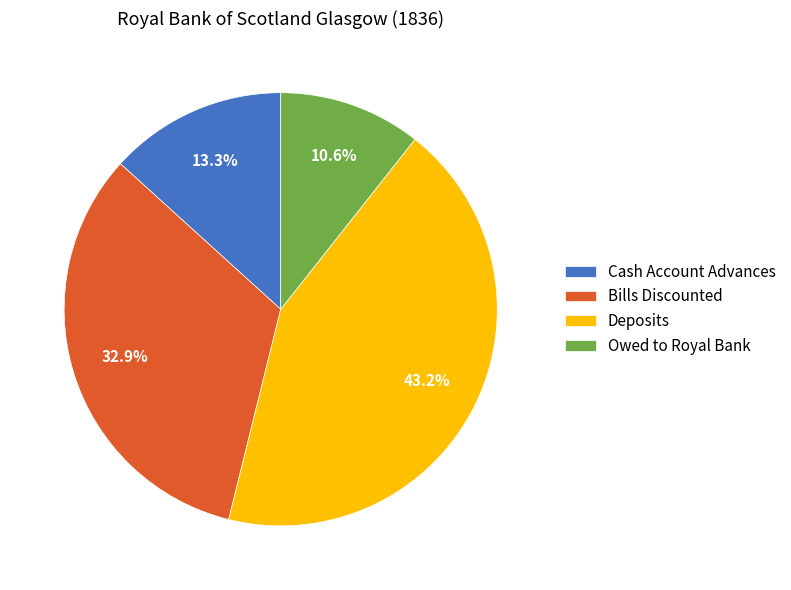

To the nearest percent, what is the combined percentage of Cash Account Advances and Owed to Royal Bank?

24%